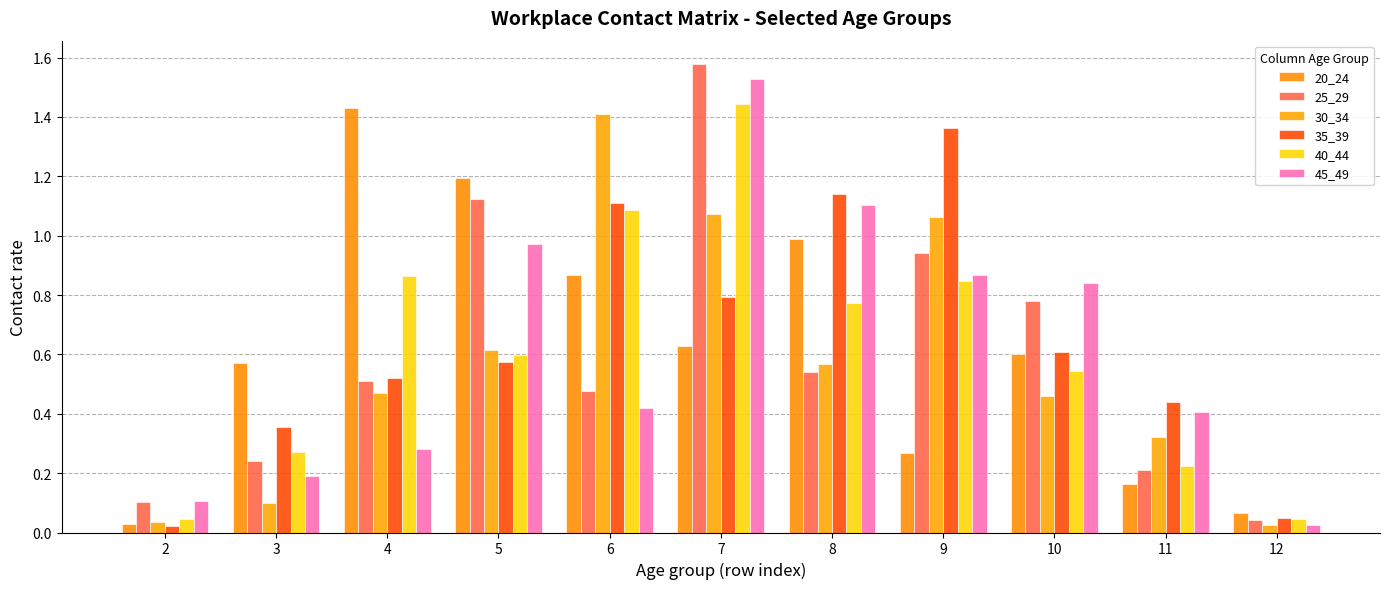

Rank the series by their maximum value, from highest to lowest.

25_29, 45_49, 40_44, 20_24, 30_34, 35_39